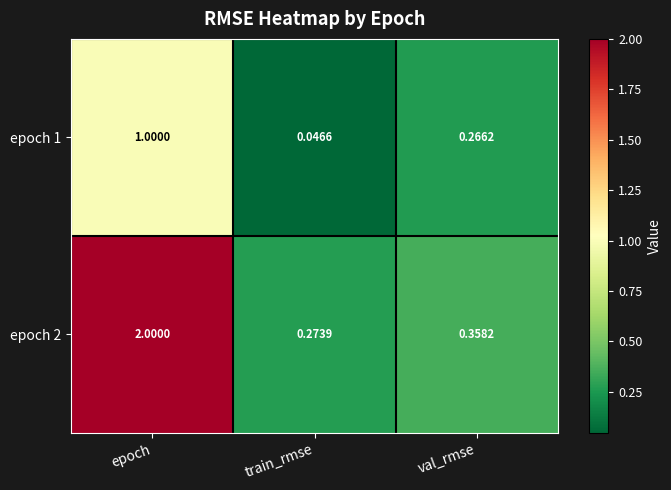

Is the value of epoch 2 at val_rmse greater than the value of epoch 1 at val_rmse?

Yes